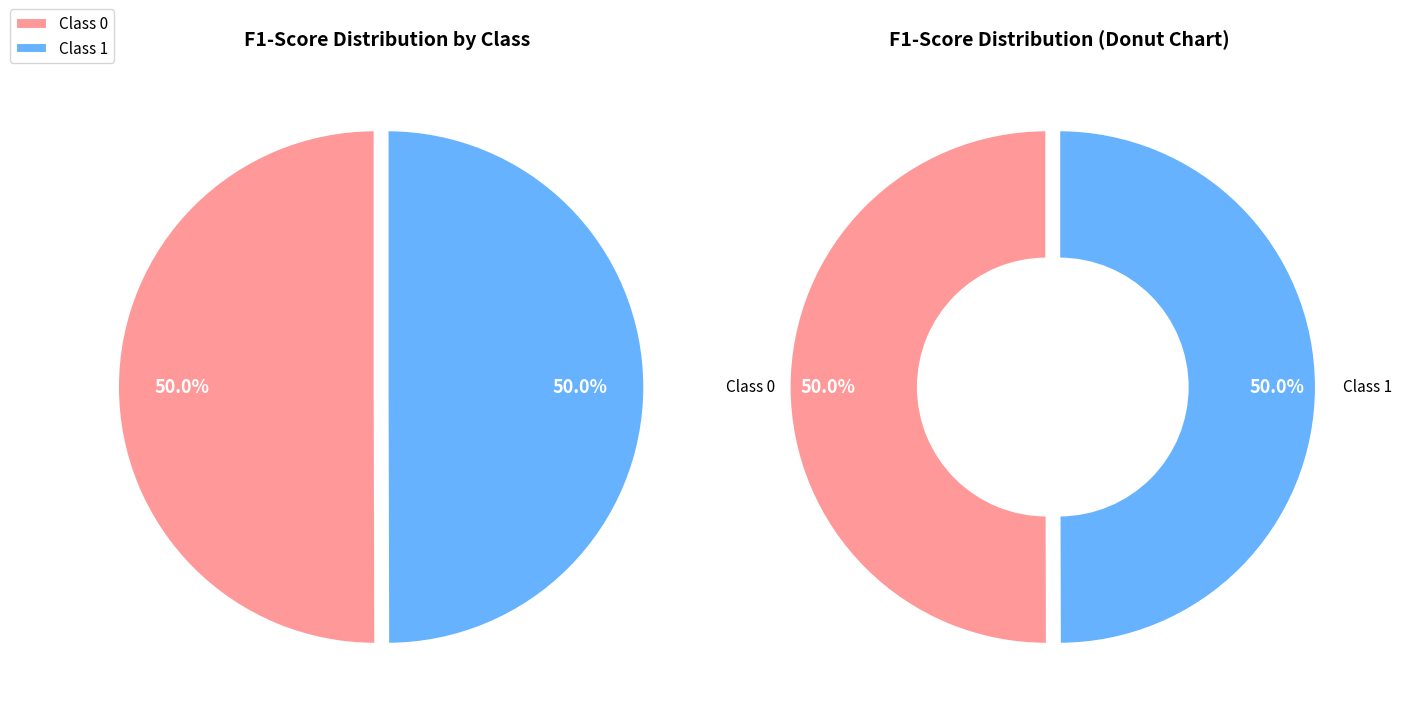

How many slices are in this pie chart?

2